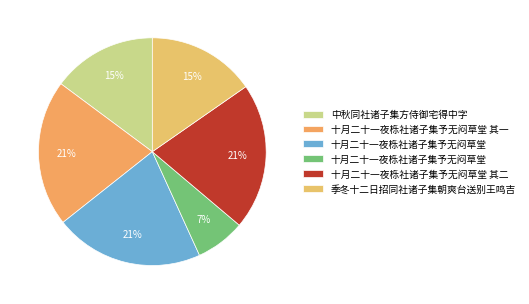

Rank the categories by value from lowest to highest.

十月二十一夜栎社诸子集予无闷草堂, 中秋同社诸子集方侍御宅得中字, 季冬十二日招同社诸子集朝爽台送别王鸣吉, 十月二十一夜栎社诸子集予无闷草堂 其一, 十月二十一夜栎社诸子集予无闷草堂 其二, 十月二十一夜栎社诸子集予无闷草堂